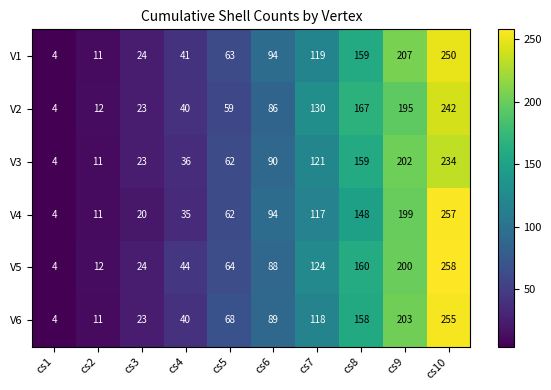

What is the difference between the second highest and second lowest values in the V5 series?

188